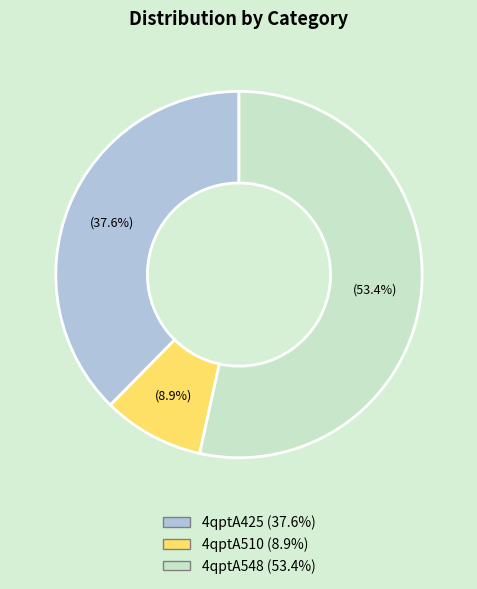

Which has a higher value, 4qptA548 or 4qptA510?

4qptA548